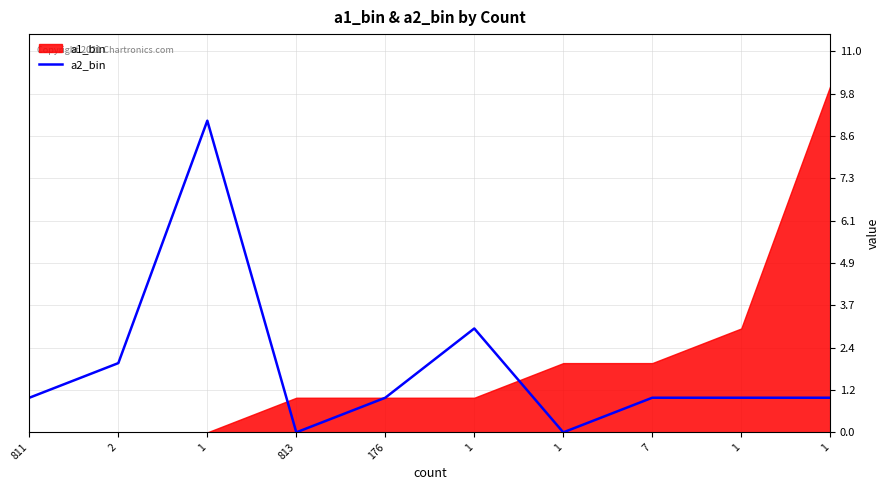

What is the sum of the values at 1 and 1?

1